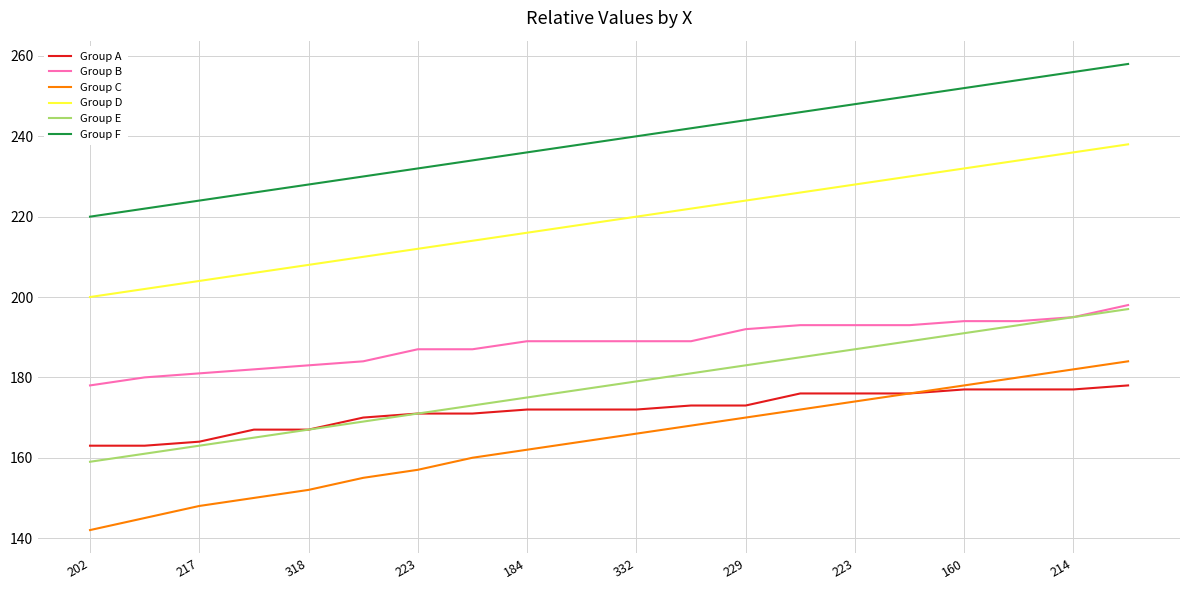

True or false: Group B and Group A cross at least once.

False